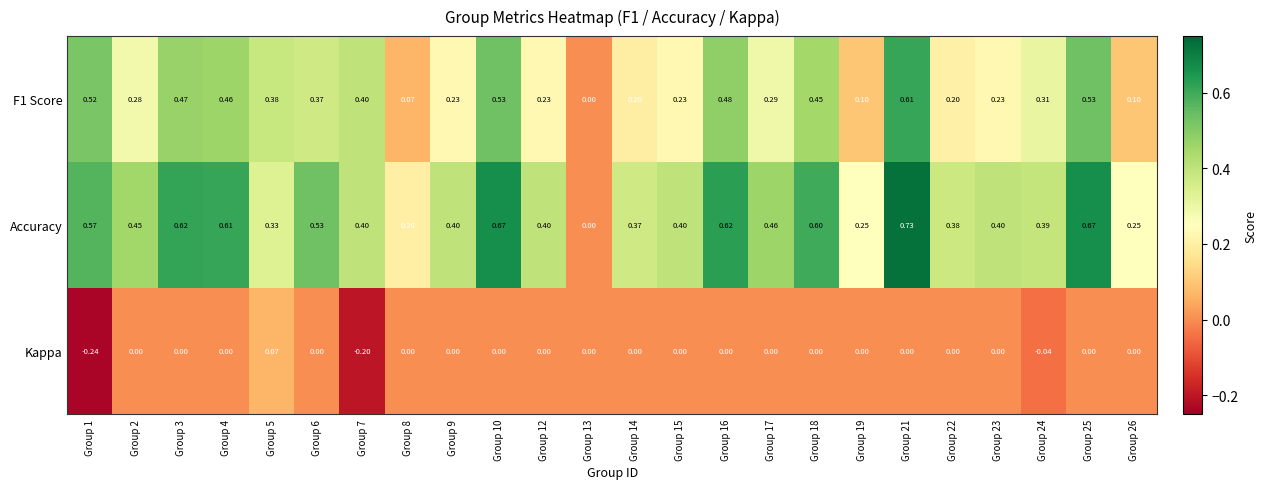

Is the value of F1 Score at Group 1 greater than the value of Kappa at Group 3?

Yes